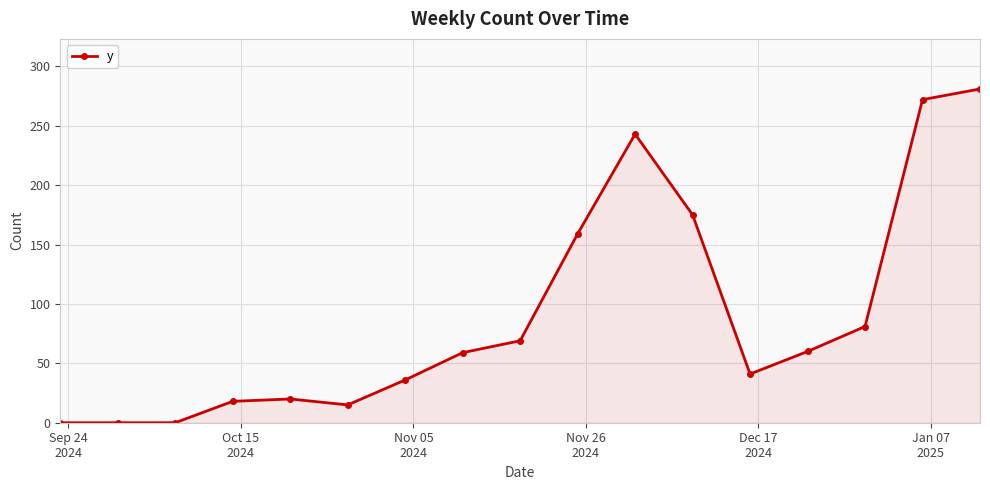

Does the chart display data point markers on the line(s)?

Yes